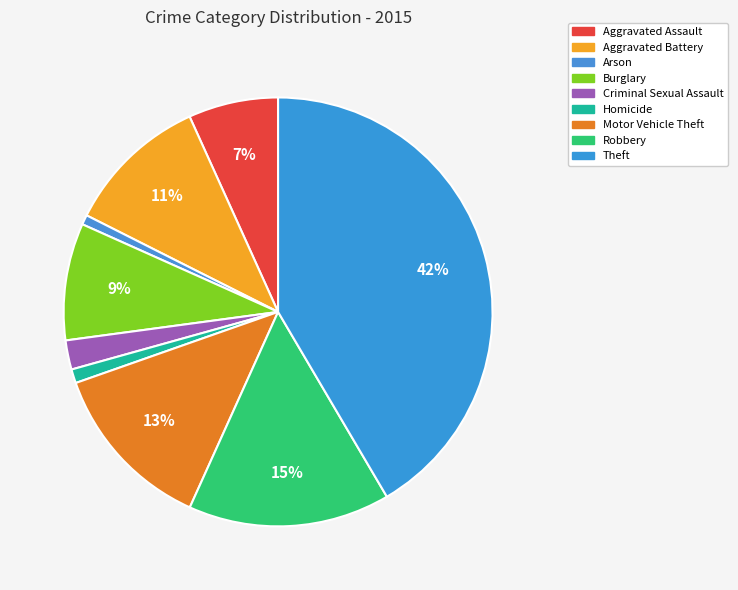

Count the number of slices in the pie.

9